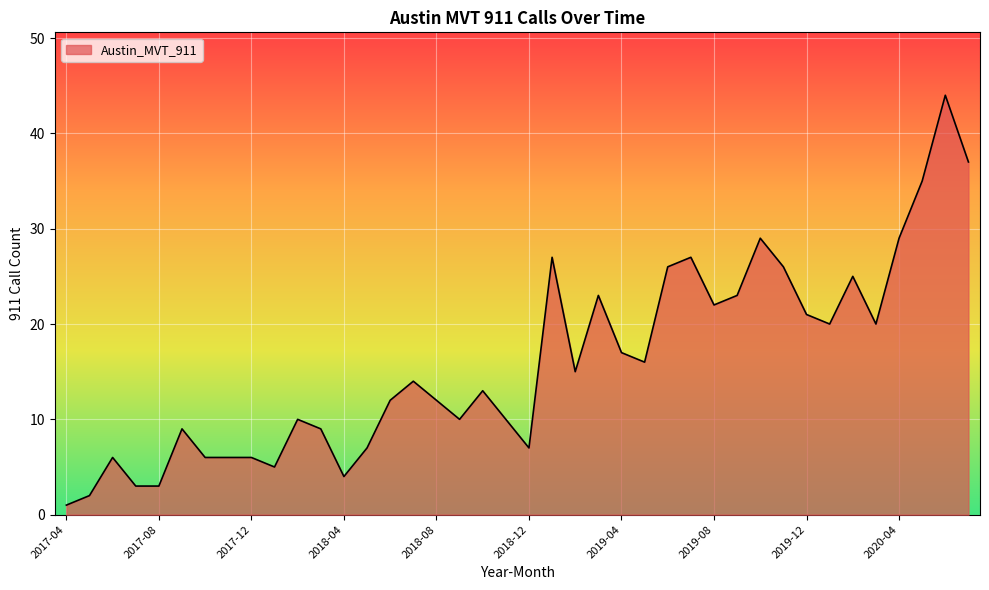

What is the difference between the maximum and minimum values?

43